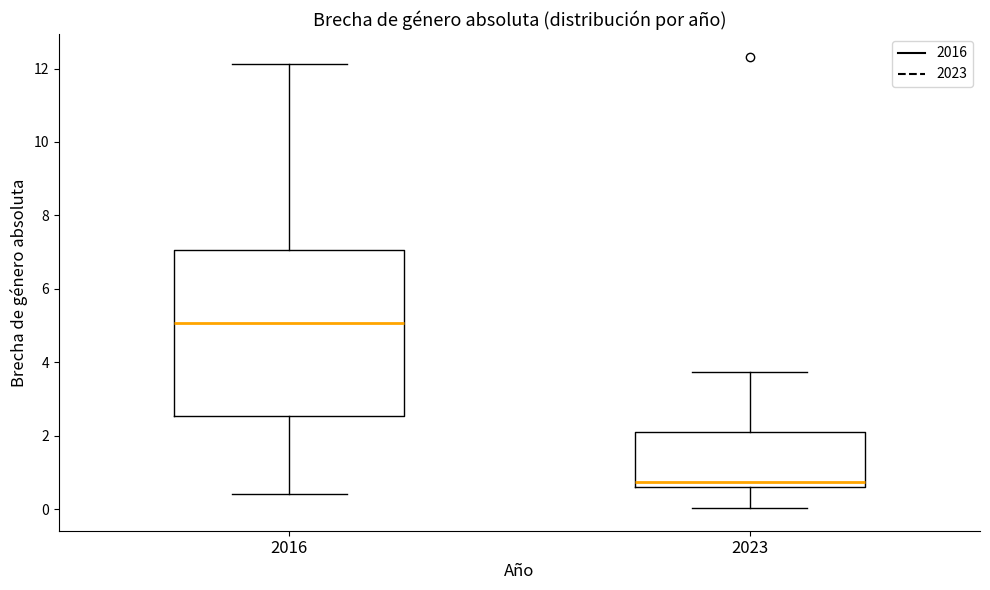

Which box has the highest median line?

2016